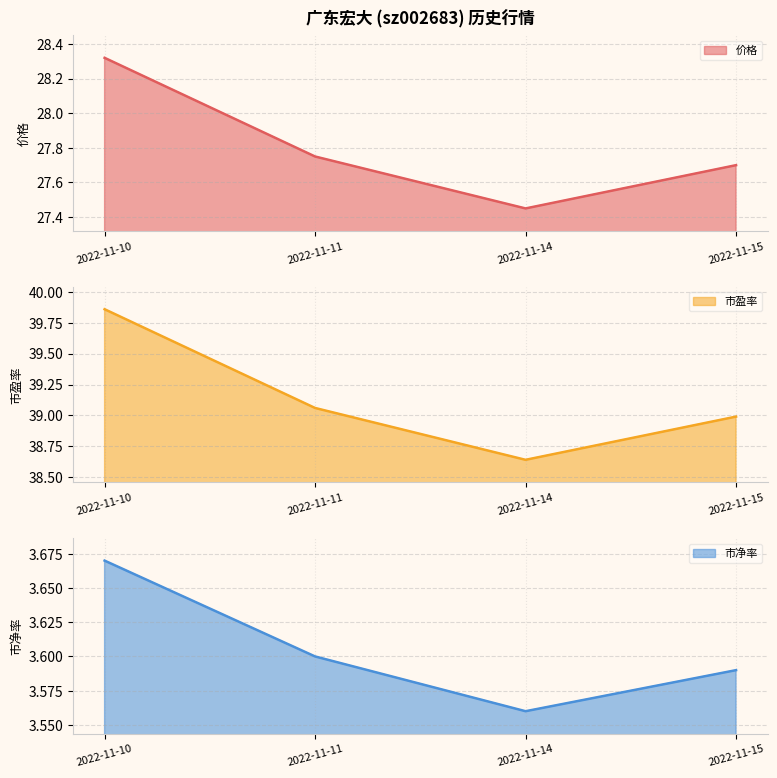

What are all the series names shown in the legend?

价格, 市盈率, 市净率